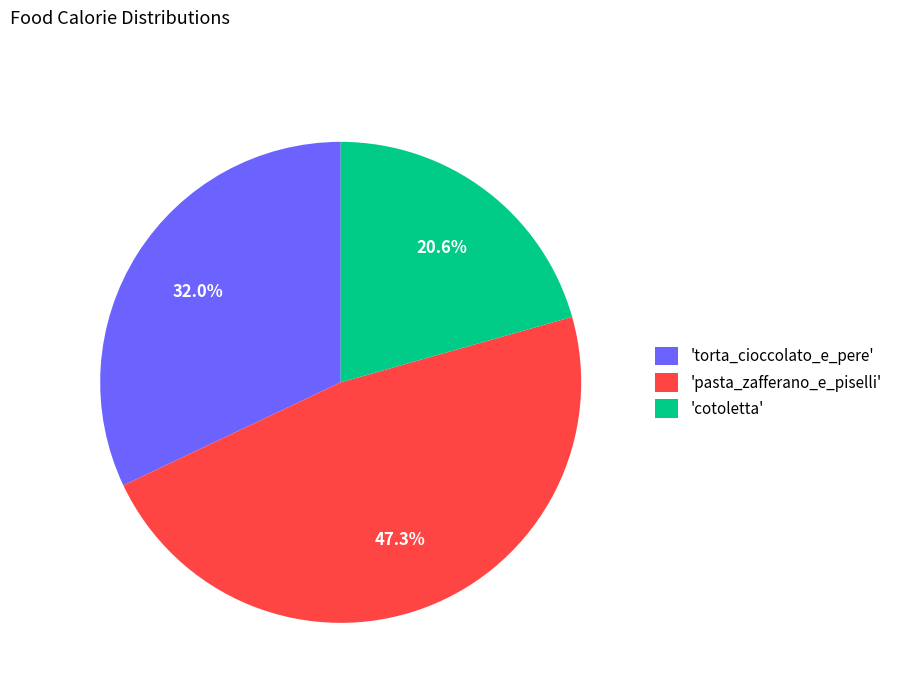

How many segments does this pie chart have?

3